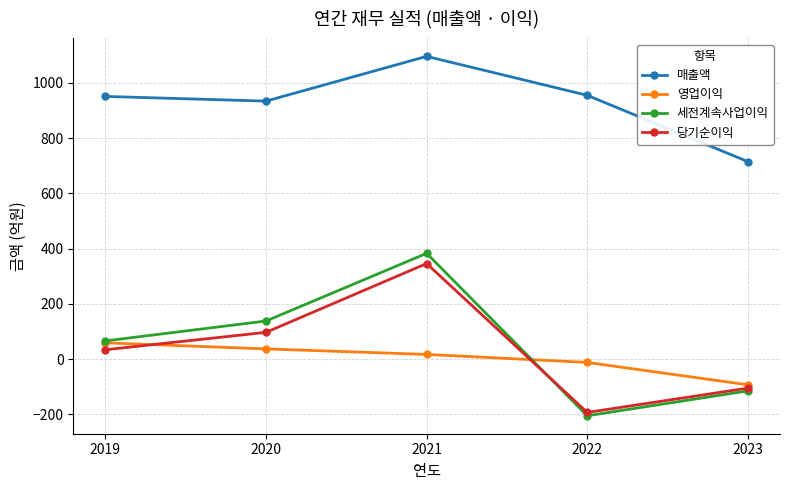

Which category has the lowest value across all series?

2022